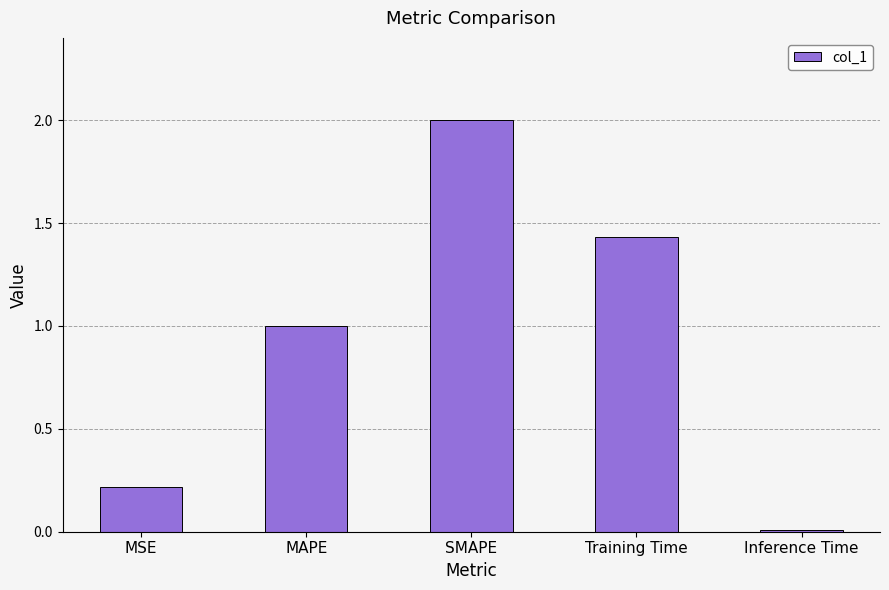

What is the change in value from MAPE to SMAPE?

+1.0